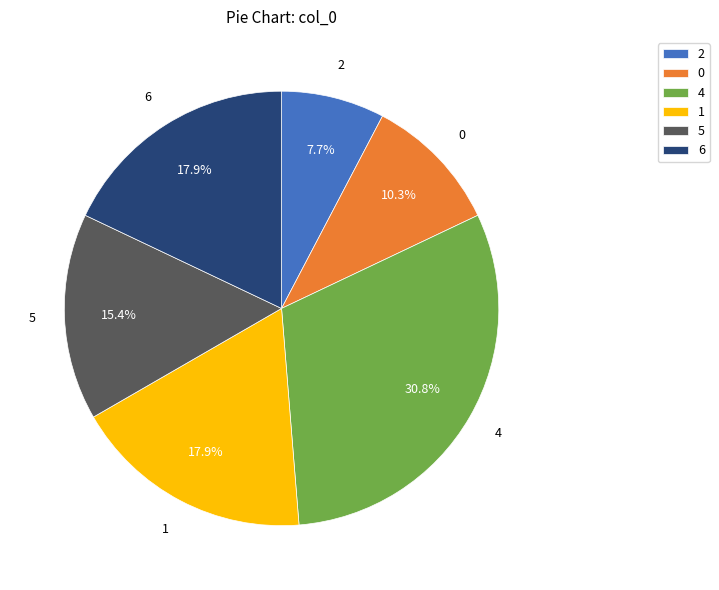

What portion of the pie excludes 6?

82.1%